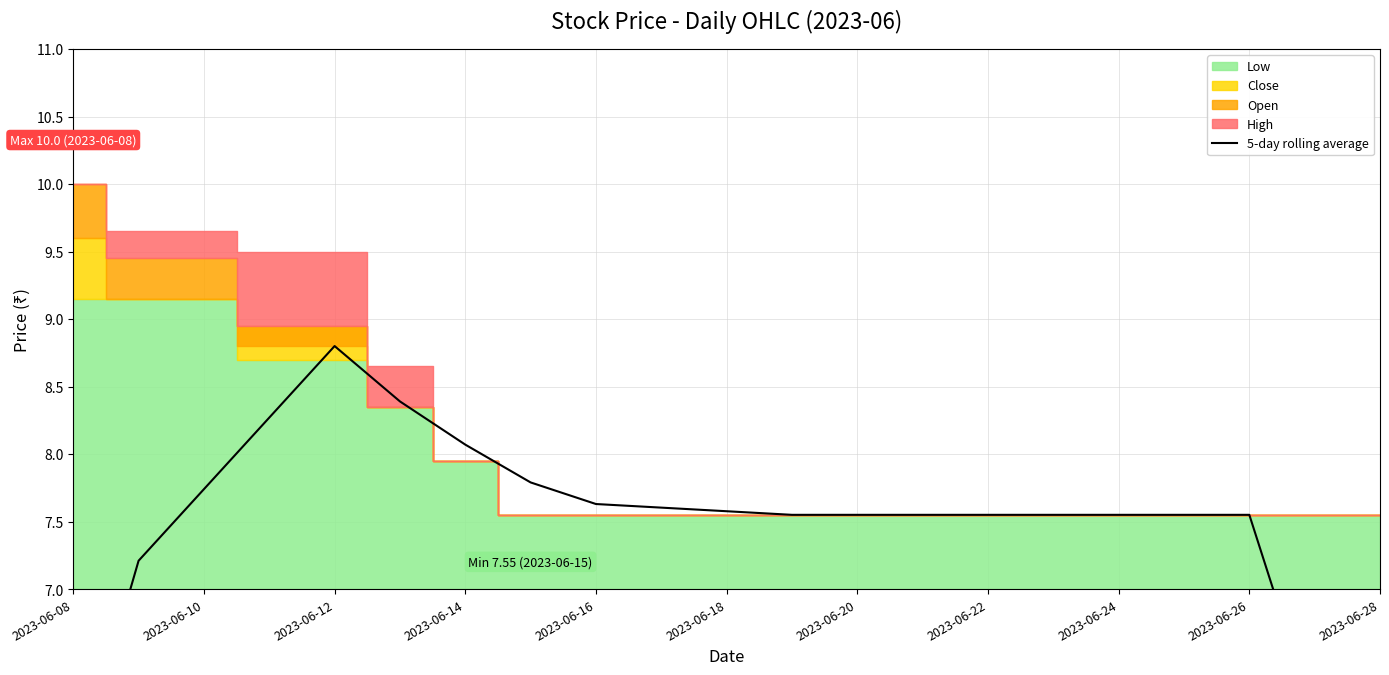

How many values exceed 7?

12